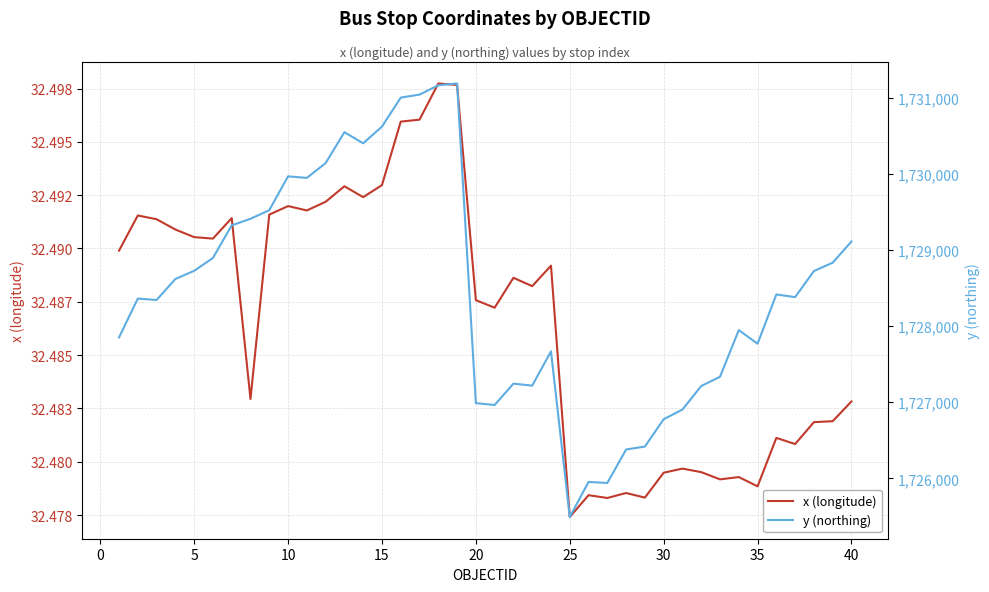

What are all the series names shown in the legend?

x (longitude), y (northing)